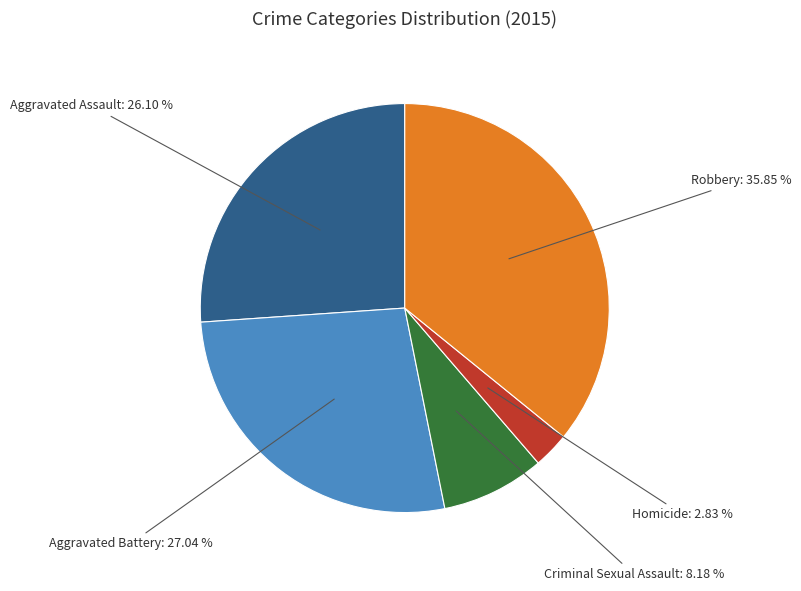

Is there a majority slice in this chart?

No